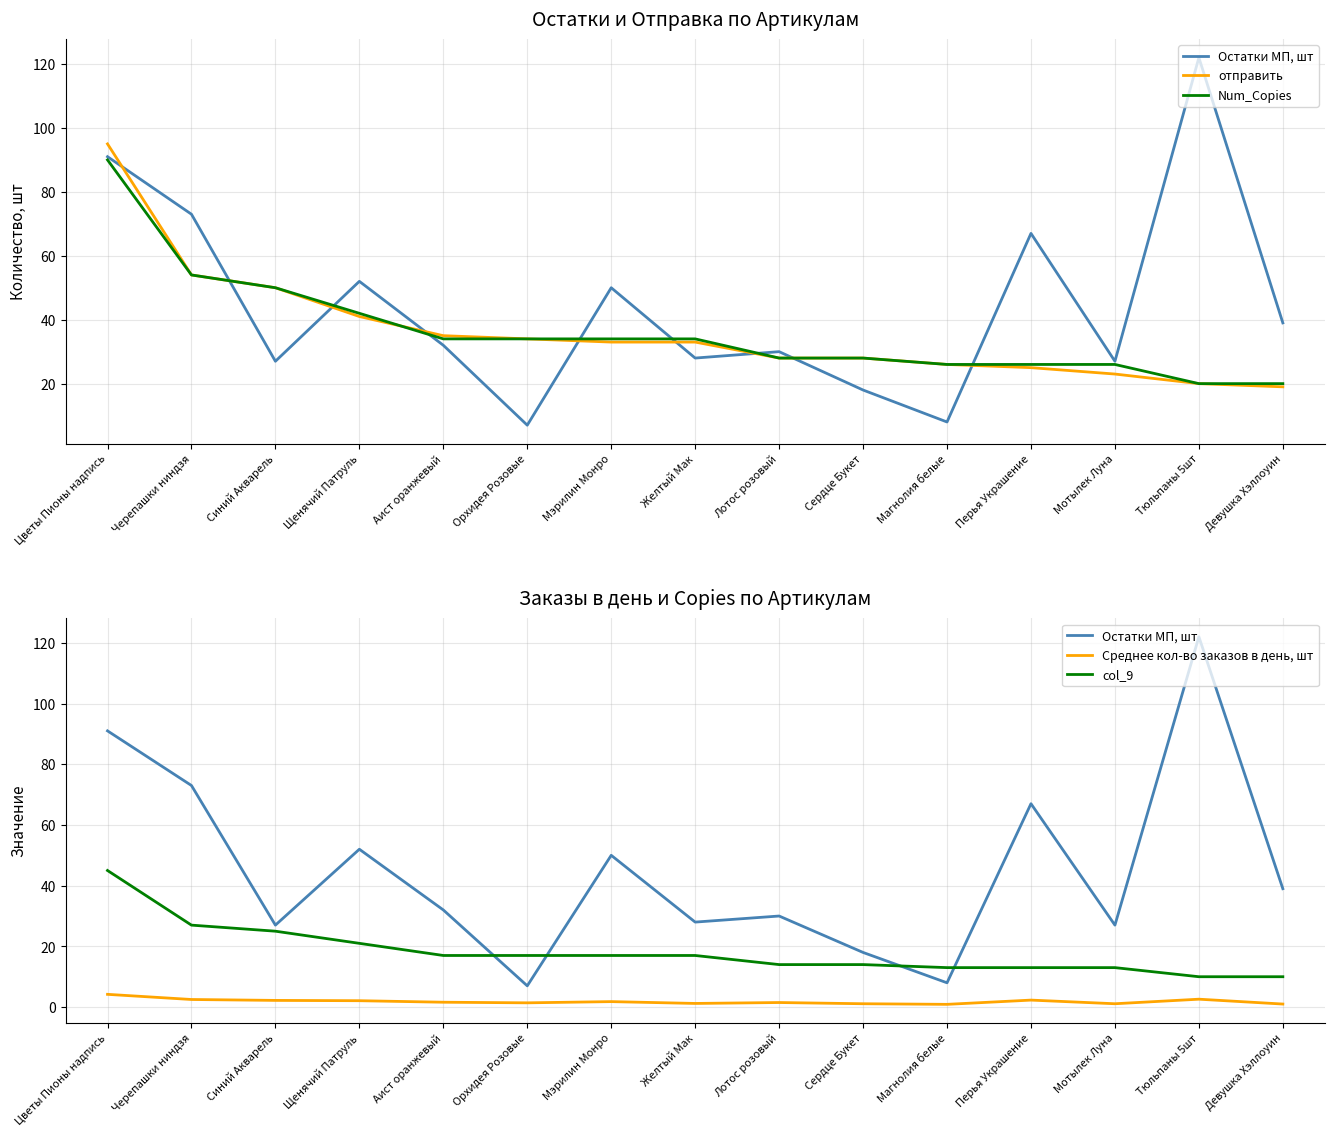

The Остатки МП, шт series shows 39.0 at Девушка Хэллоуин. True or false?

True